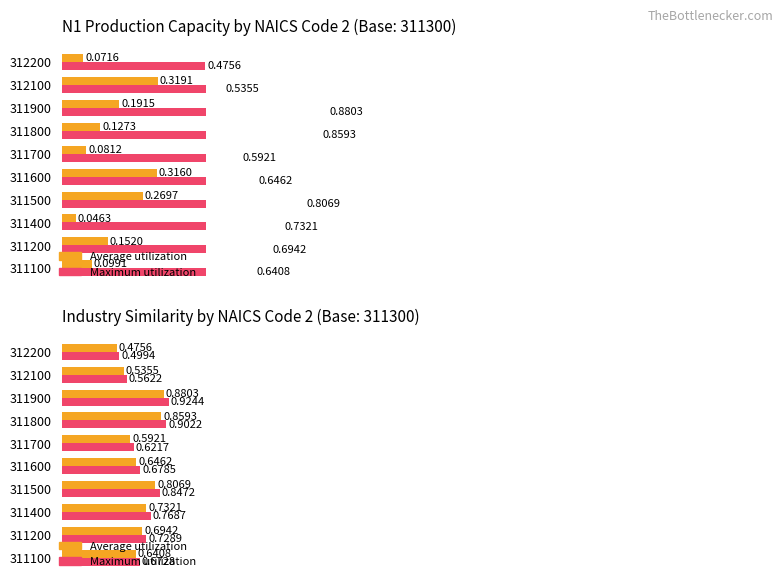

How many bars are there in each group?

2